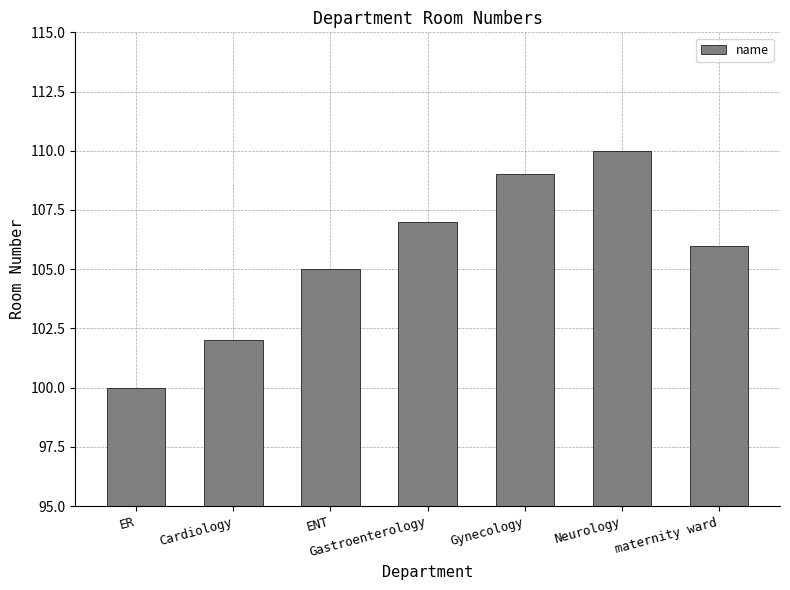

How many values are between 102 and 109?

5